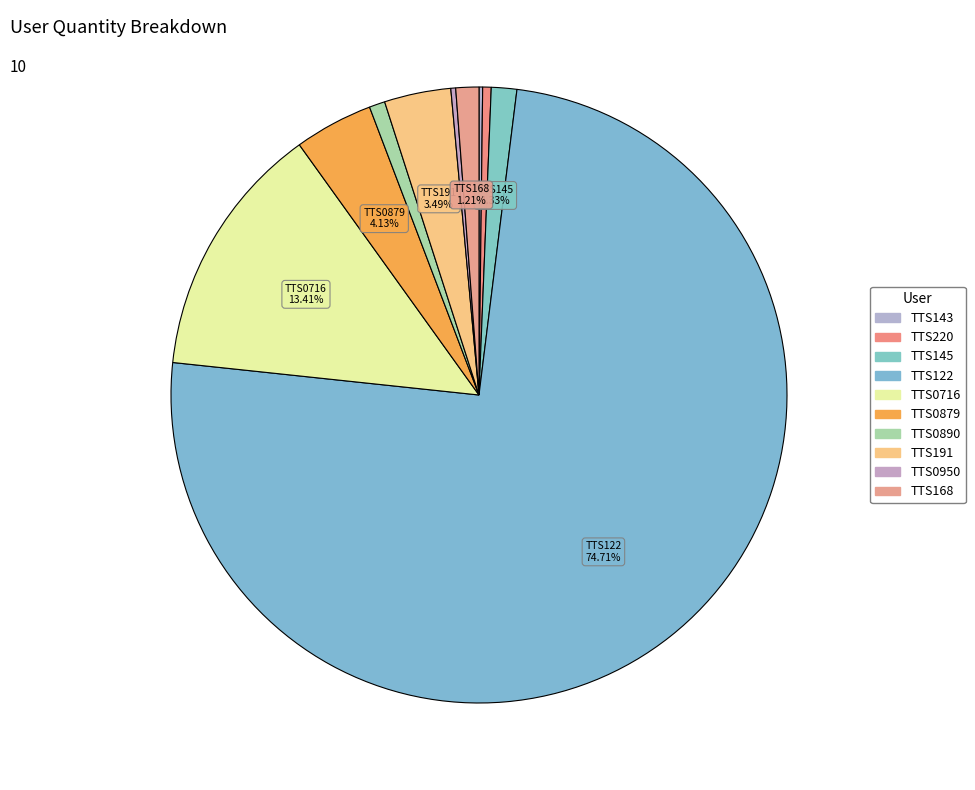

How many segments does this pie chart have?

10